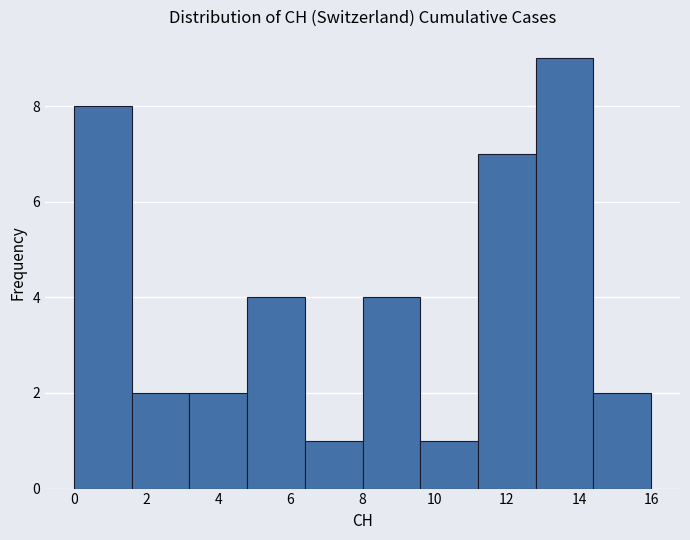

Reading left to right, list every bar in this chart as the range it spans on the x-axis followed by its height. The values are not printed on the chart, so give them approximately, as read against the axis.

0.0 to 1.6: 8
1.6 to 3.2: 2
3.2 to 4.8: 2
4.8 to 6.4: 4
6.4 to 8.0: 1
8.0 to 9.6: 4
9.6 to 11.2: 1
11.2 to 12.8: 7
12.8 to 14.4: 9
14.4 to 16.0: 2